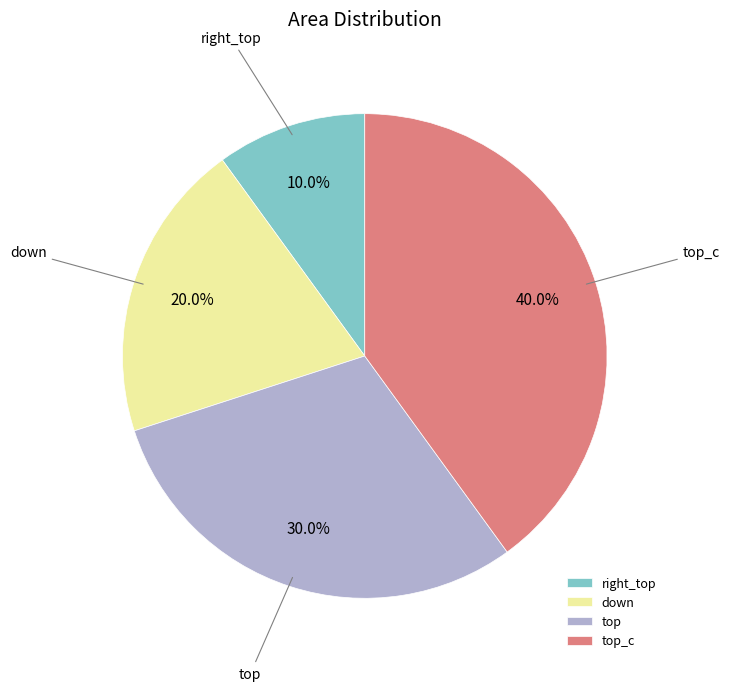

How many slices are in this pie chart?

4